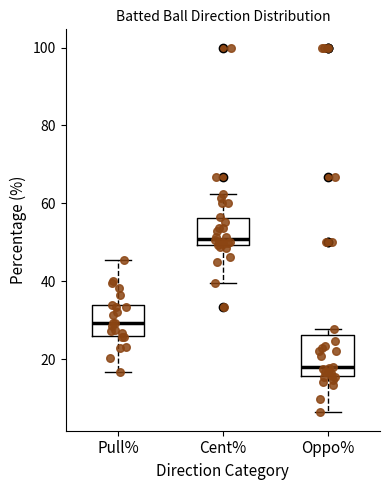

Reading left to right, transcribe this box plot: for each box, give where its median line is, the range the box spans, and where its two whiskers end, as read against the y-axis. The values are not printed on the chart, so give them approximately, as read against the axis.

Pull%: median 30, box 26 to 34, whiskers 16 to 46
Cent%: median 50 (just above the box's lower edge), box 50 to 56, whiskers 40 to 62
Oppo%: median 18, box 16 to 26, whiskers 6 to 28